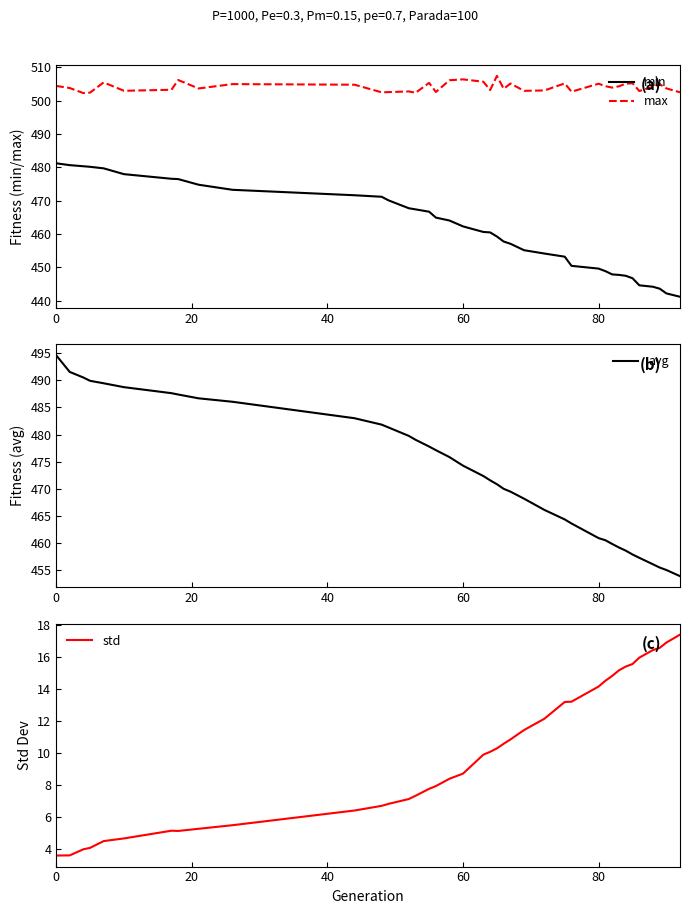

What is the lowest value of the min series?

441.2